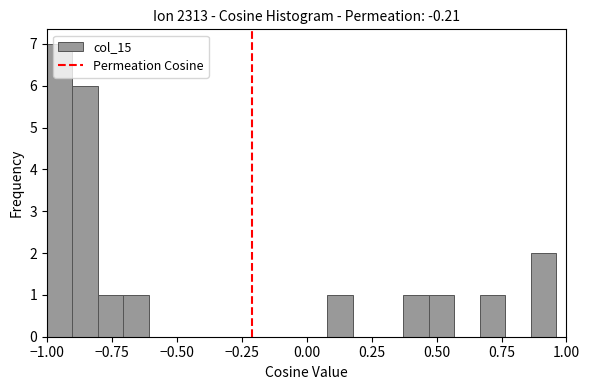

Read against the x-axis, roughly where is the centre of the tallest bar?

-0.95